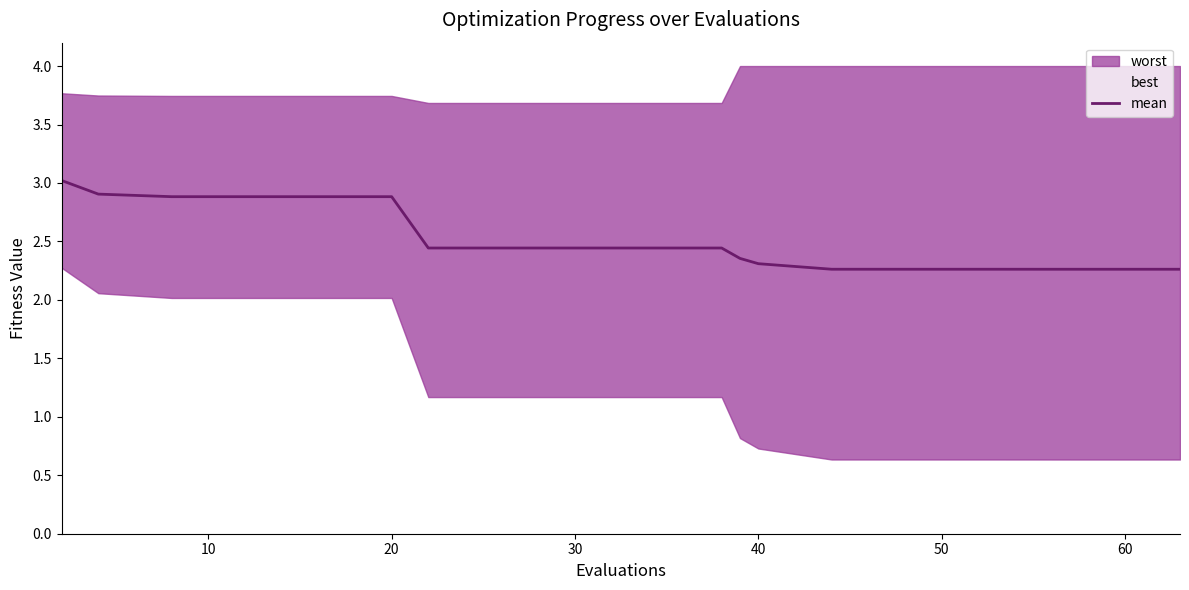

What is the highest value of the mean series?

3.0